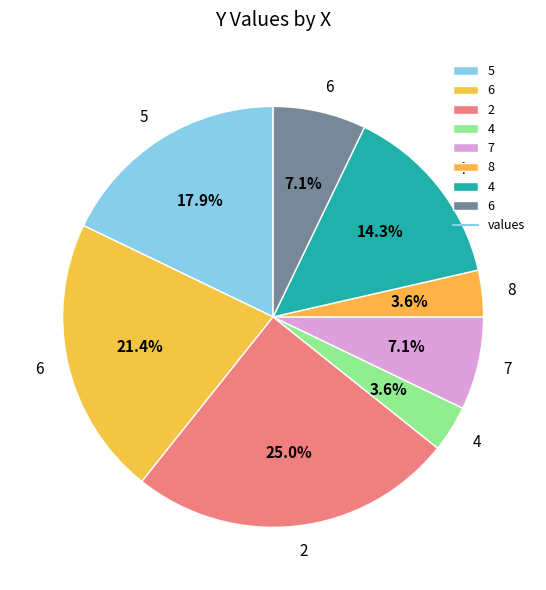

How many slices are in this pie chart?

8